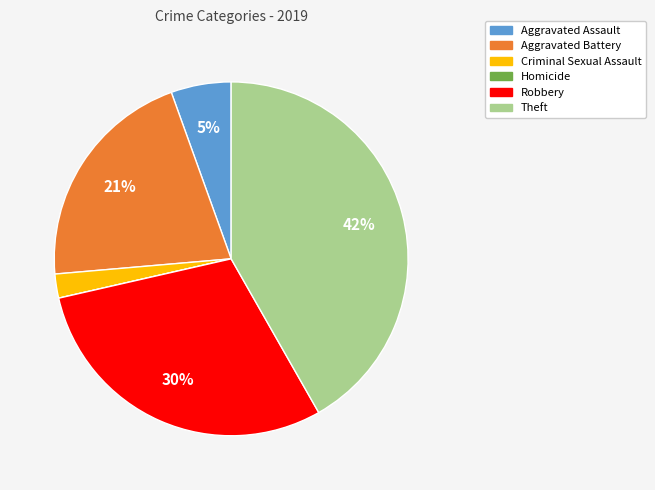

Do Theft and Aggravated Battery together represent more than half of the pie?

Yes